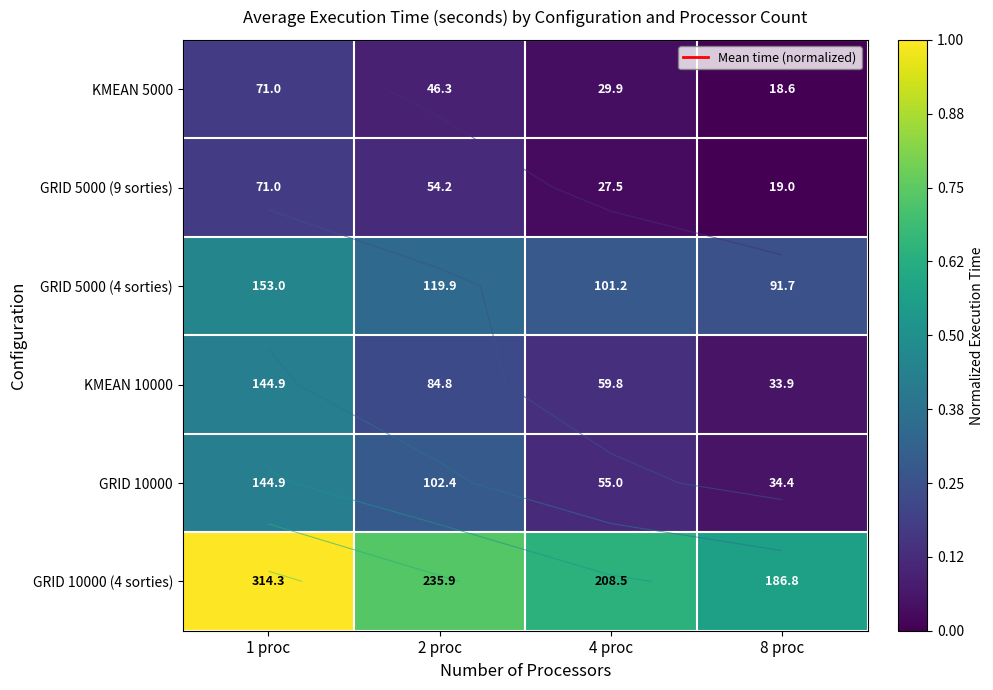

Is it true that GRID 10000 (4 sorties) equals 0.3 at 2 proc?

False